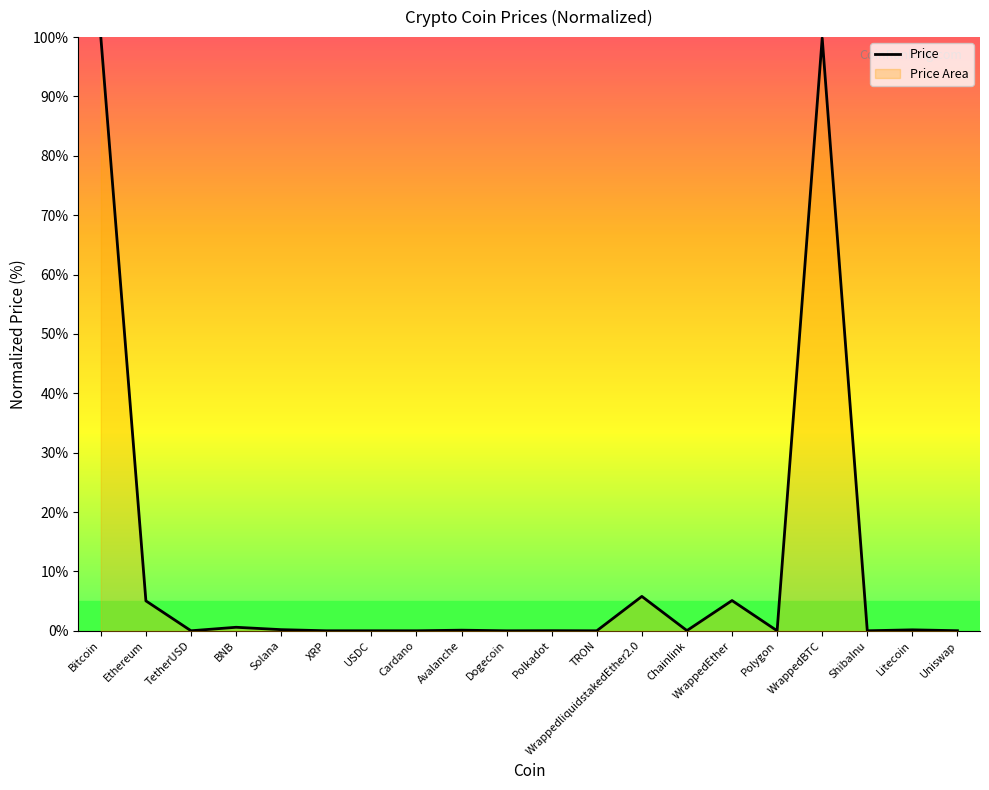

What is the difference between the values at TRON and Solana?

0.2